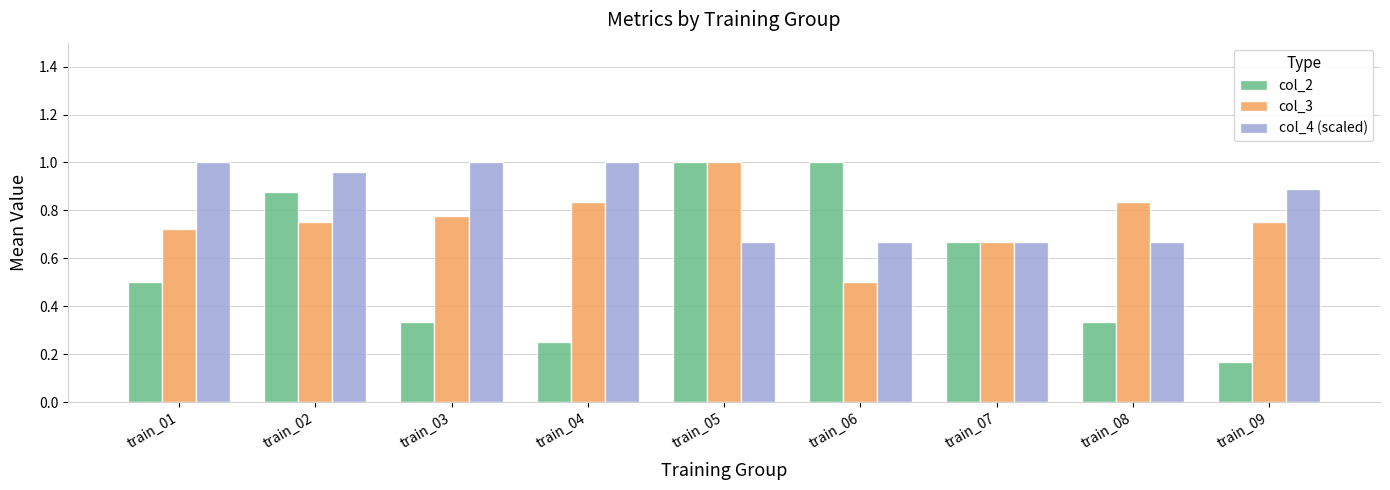

Which series has the widest spread of values?

col_2